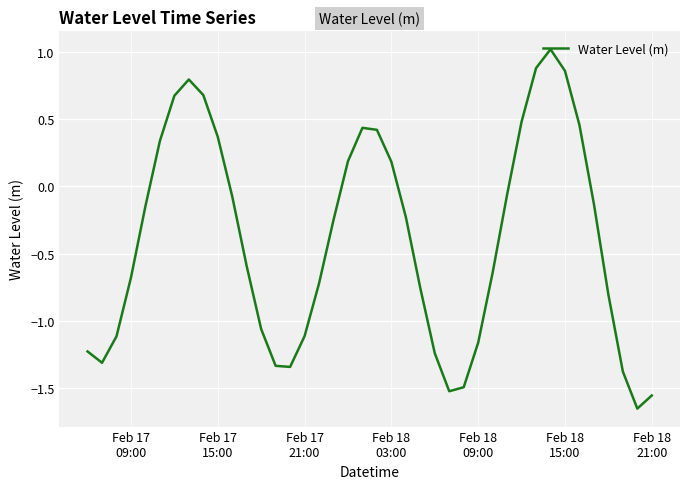

What is the greatest value displayed?

1.0